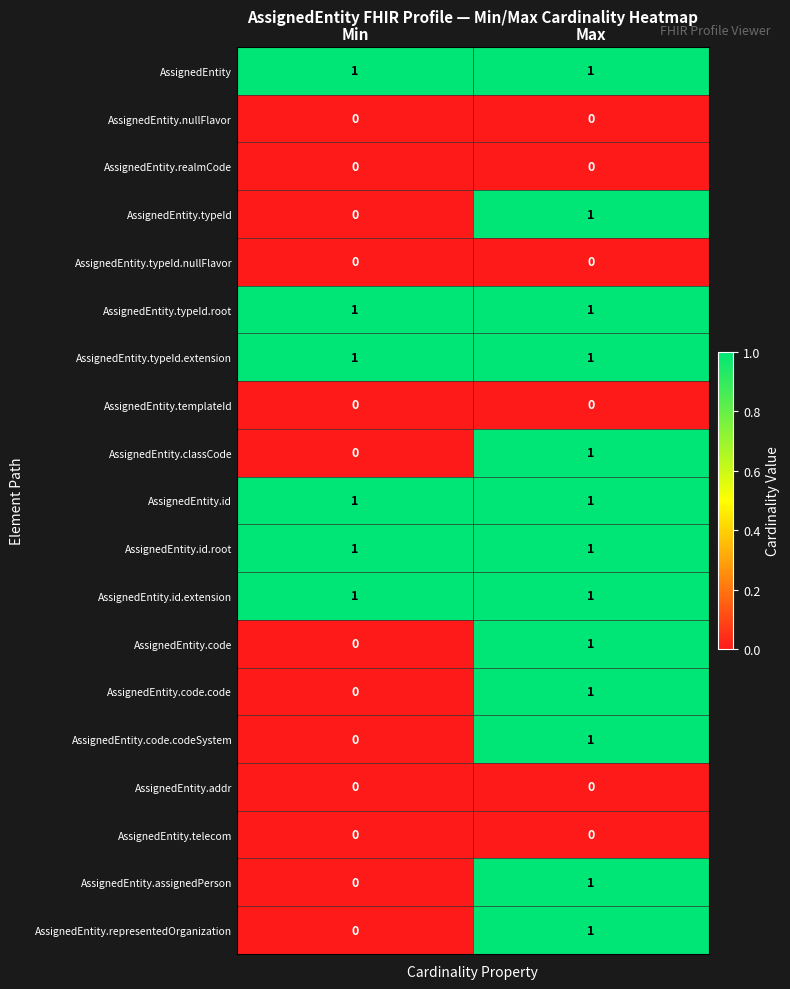

The value of AssignedEntity.realmCode at Max is 0. True or false?

True